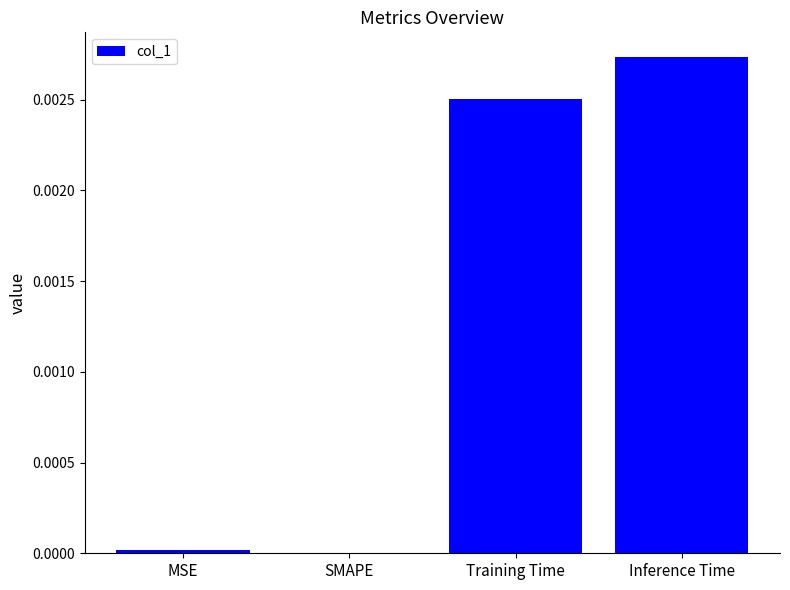

Which category has the highest value across all series?

Inference Time